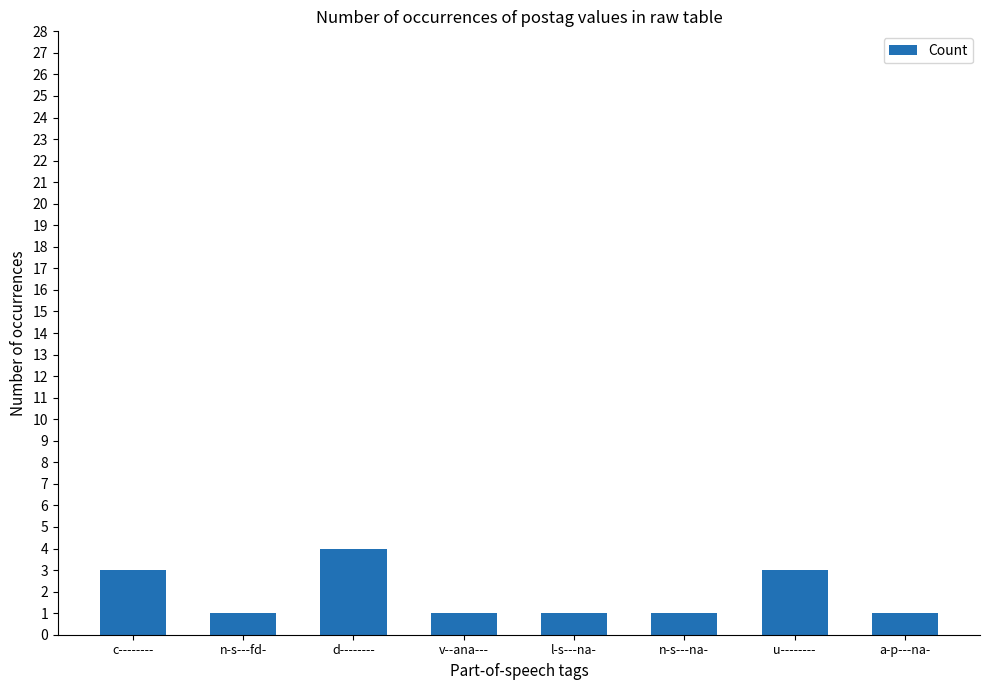

What is the greatest value displayed?

4